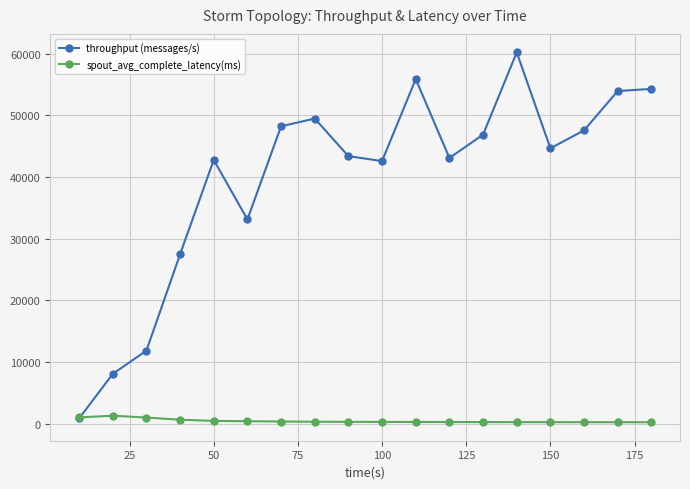

What is the greatest value displayed?

60187.0